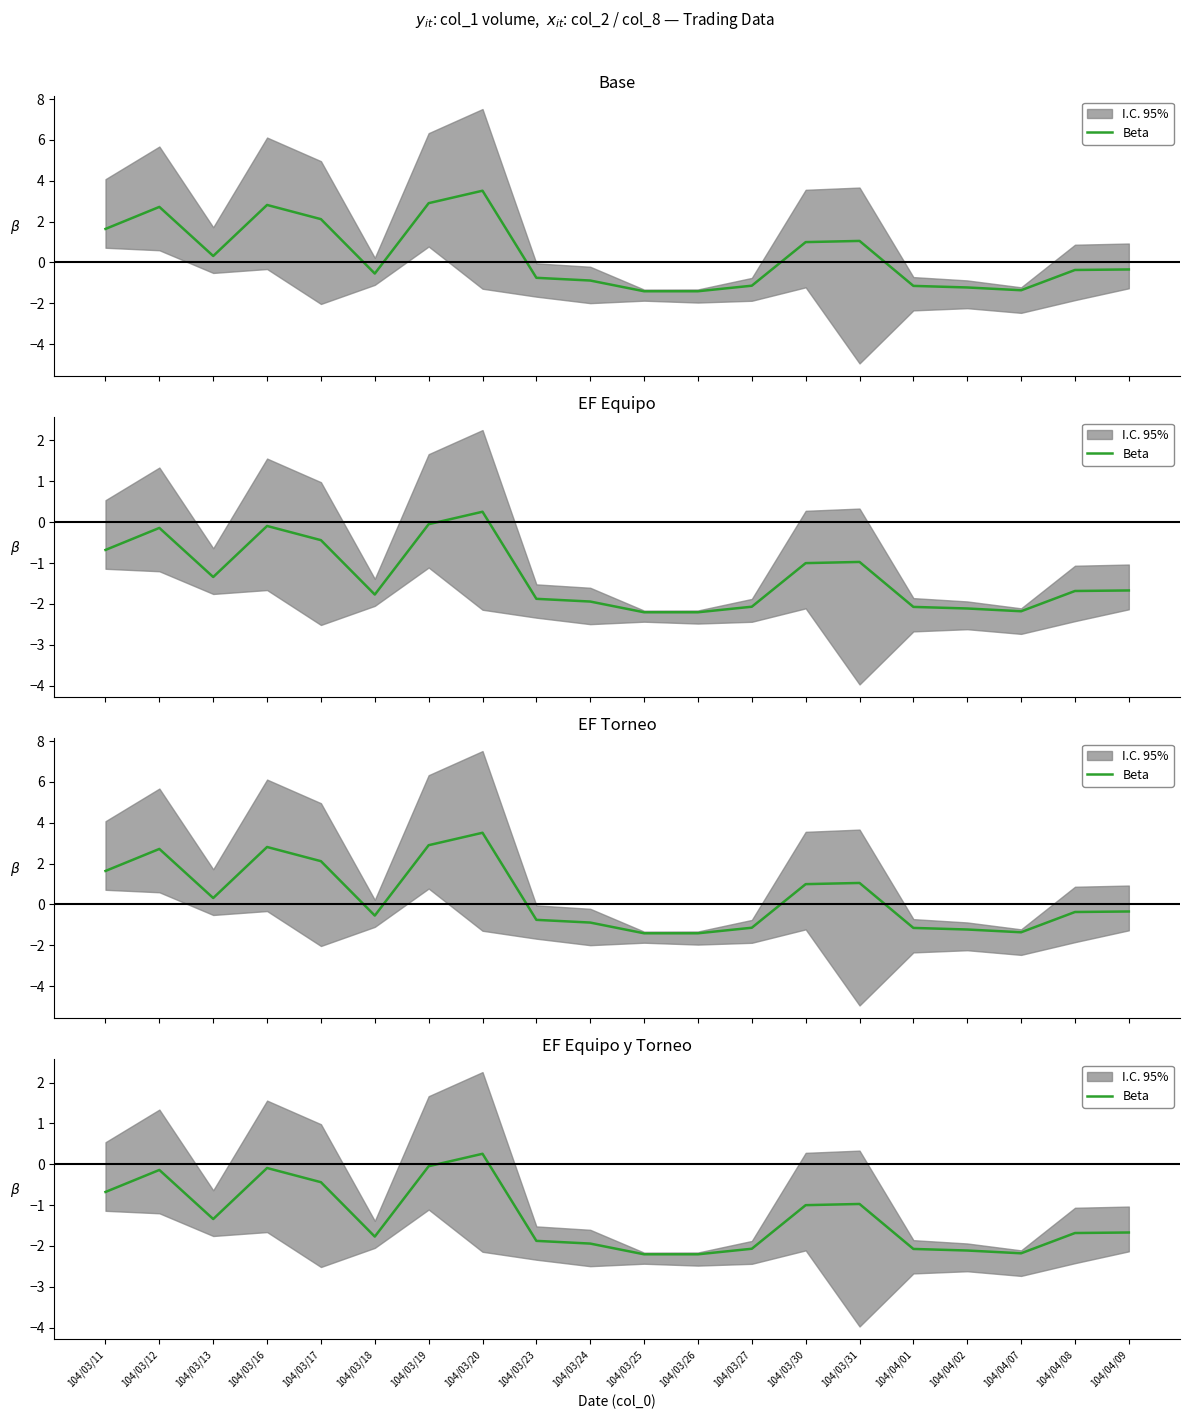

Where is the first local minimum?

104/03/13